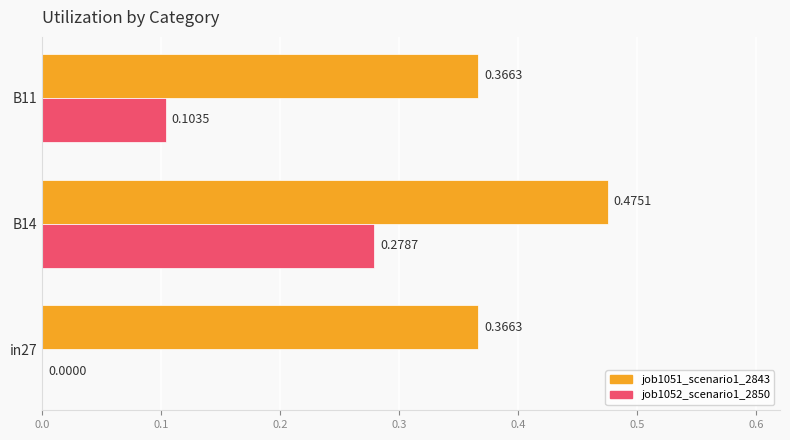

Count the job1052_scenario1_2850 values in the range 0 to 1.

3